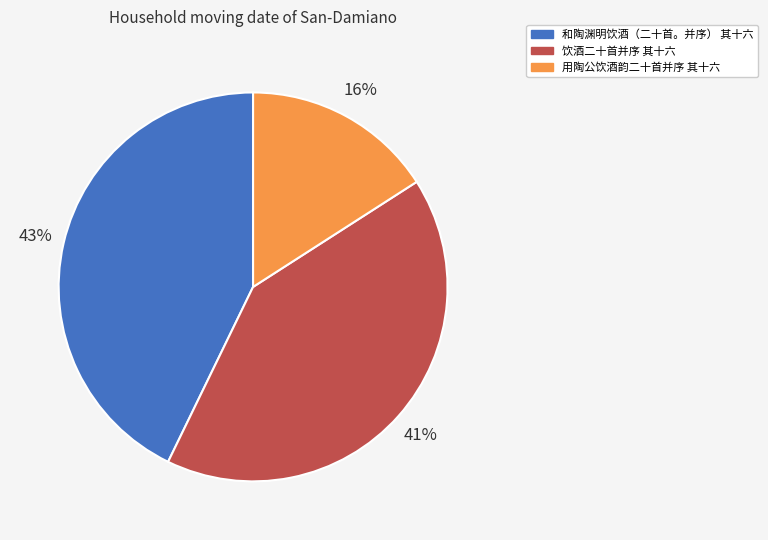

Combined, do 和陶渊明饮酒（二十首。并序） 其十六 and 用陶公饮酒韵二十首并序 其十六 account for over 50%?

Yes